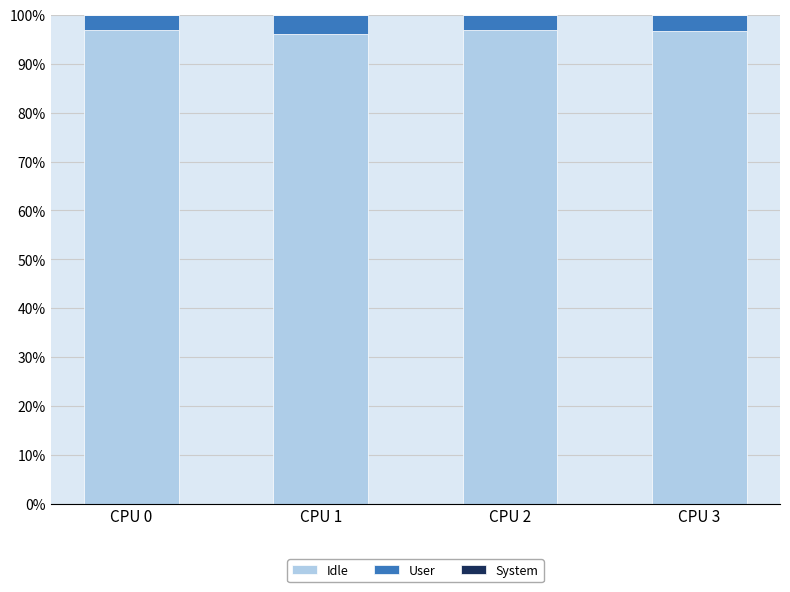

Is it true that Idle equals 96.7 at CPU 3?

True